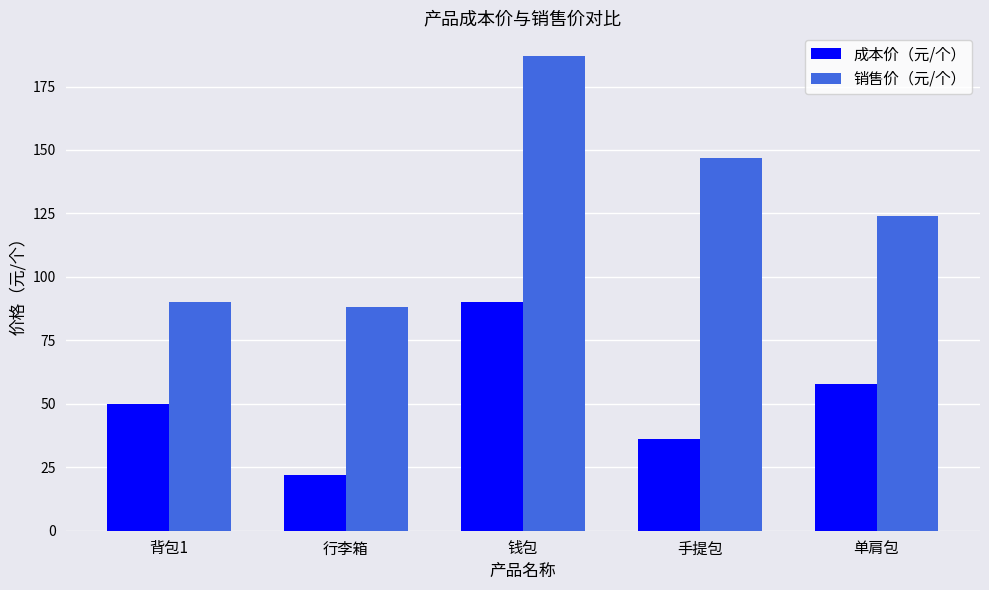

Reading left to right, list all the values displayed in this chart.

成本价（元/个）: 50	22	90	36	58
销售价（元/个）: 90	88	187	147	124